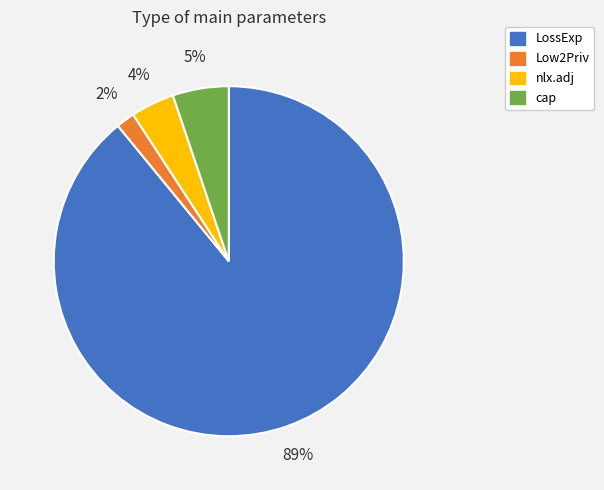

To the nearest percent, what is the difference between the largest and smallest slice percentages?

87%